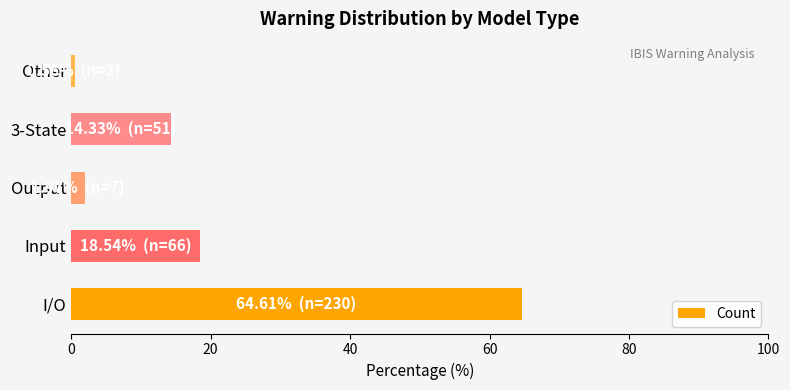

How many values are below 14?

2